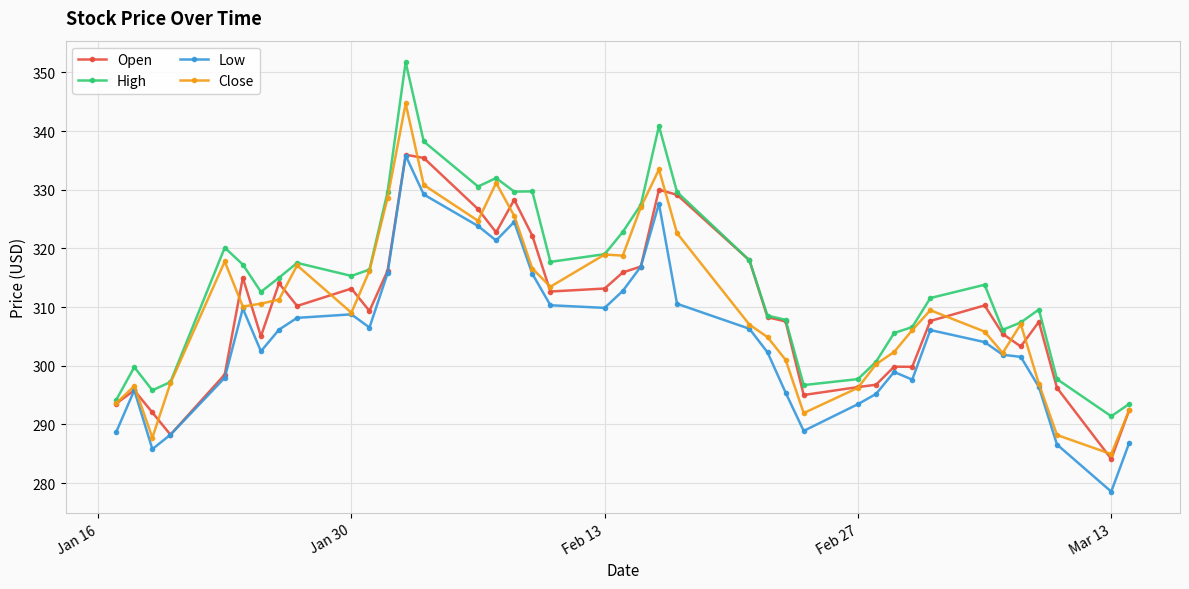

Which series has the widest spread of values?

High